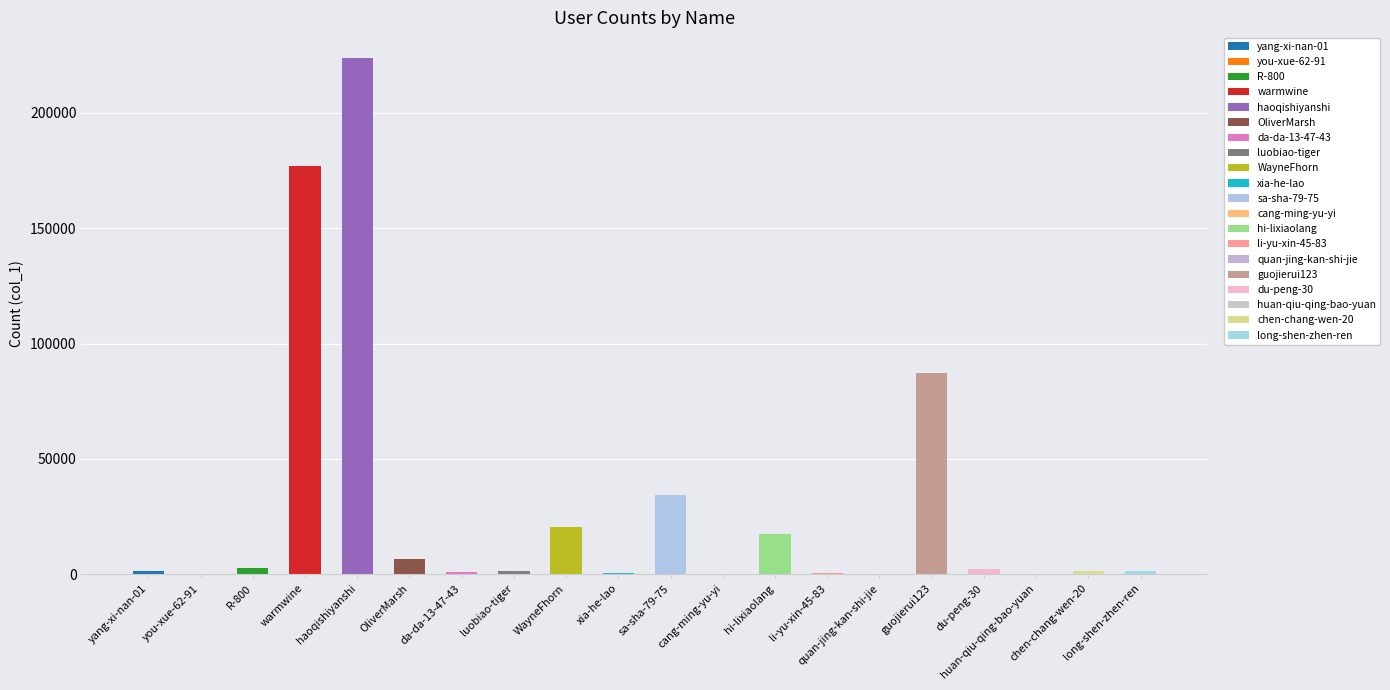

How many data points are less than 1524?

10